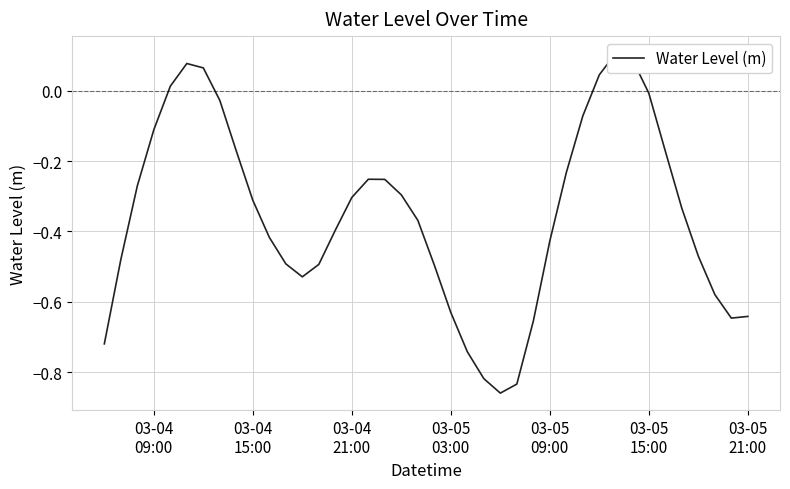

Reading left to right, transcribe all the data shown in this chart.

-0.7	-0.5	-0.3	-0.1	0.0	0.1	0.1	-0.0	-0.2	-0.3	-0.4	-0.5	-0.5	-0.5	-0.4	-0.3	-0.3	-0.3	-0.3	-0.4	-0.5	-0.6	-0.7	-0.8	-0.9	-0.8	-0.7	-0.4	-0.2	-0.1	0.0	0.1	0.1	-0.0	-0.2	-0.3	-0.5	-0.6	-0.6	-0.6